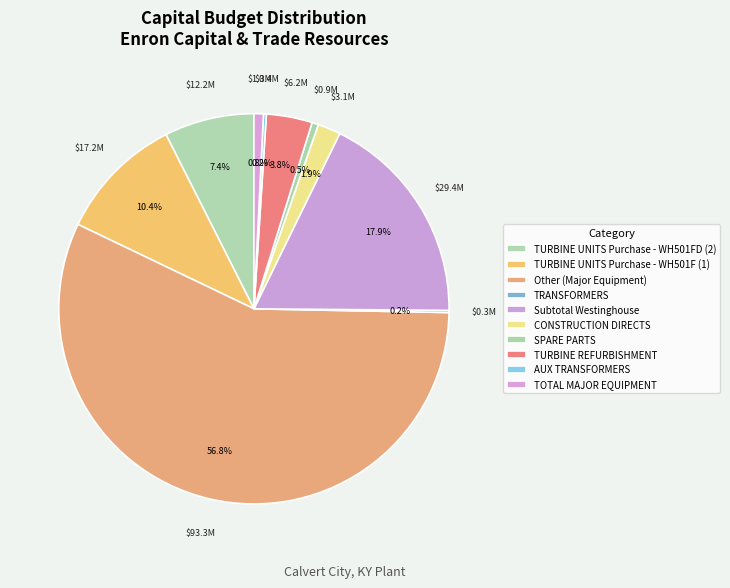

Is there any slice that represents more than half of the pie?

Yes